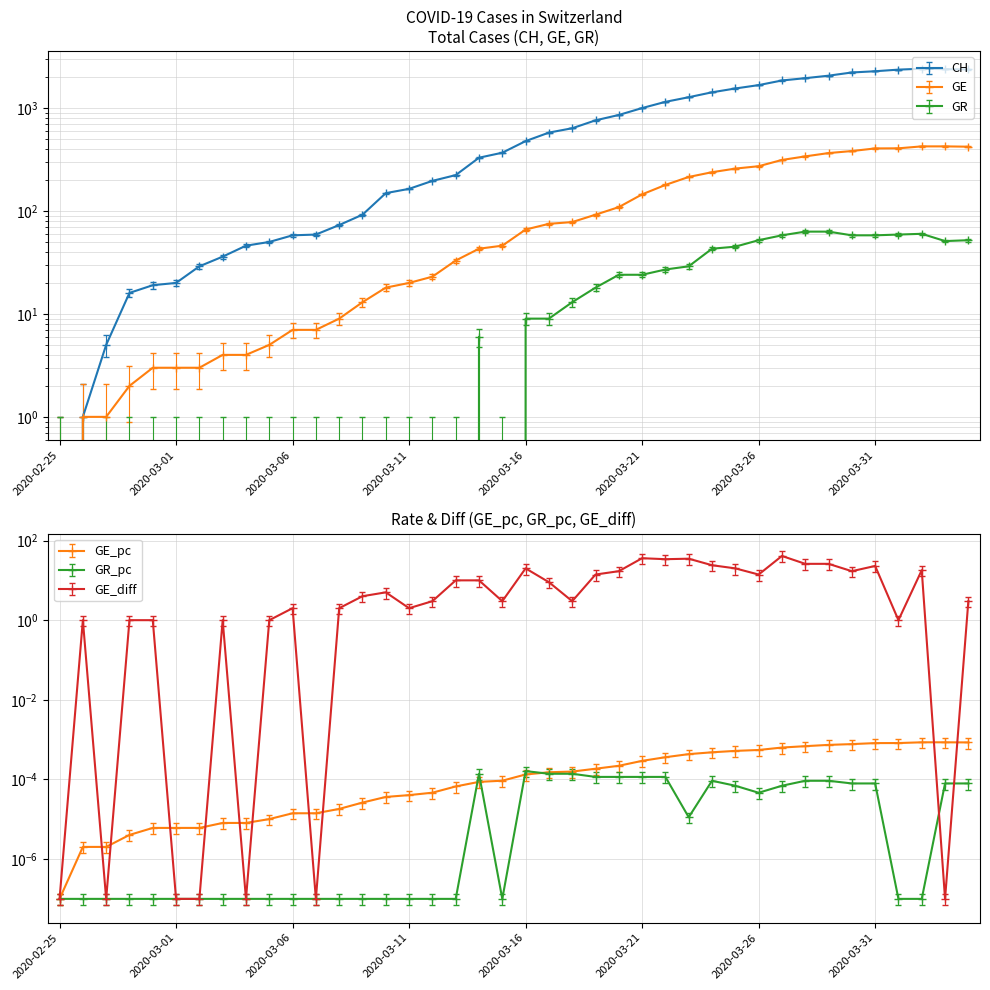

At which category does CH reach its first local peak?

2020-04-02